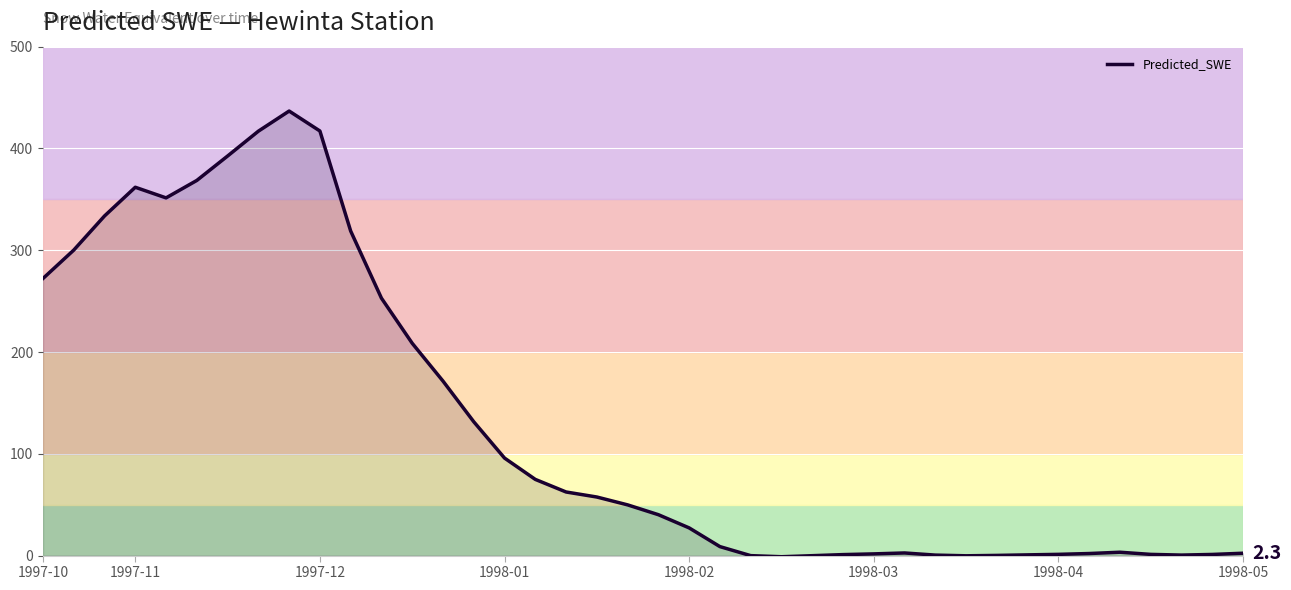

What is the greatest value displayed?

436.8